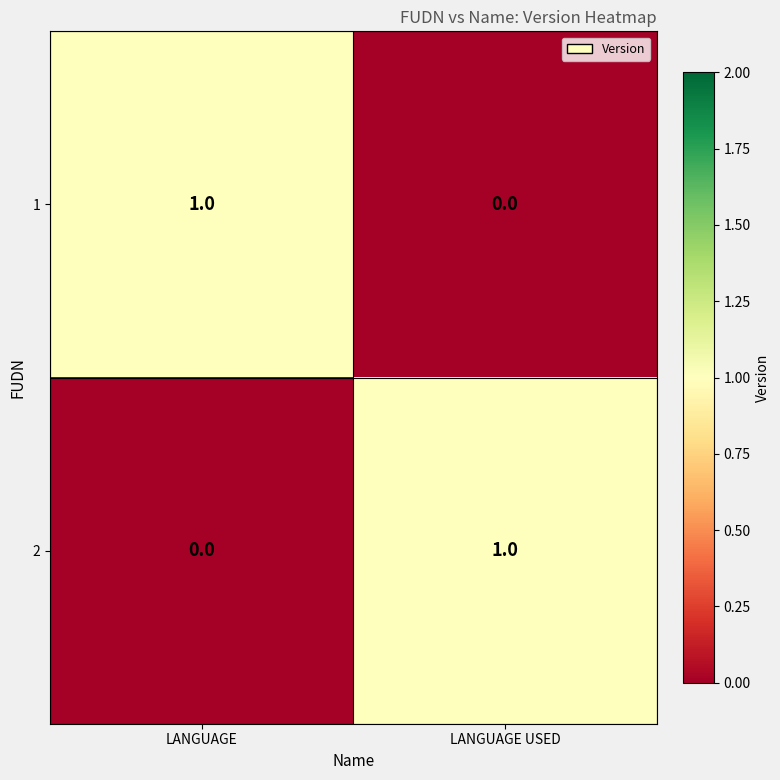

Rank the series at LANGUAGE from lowest to highest value.

2, 1